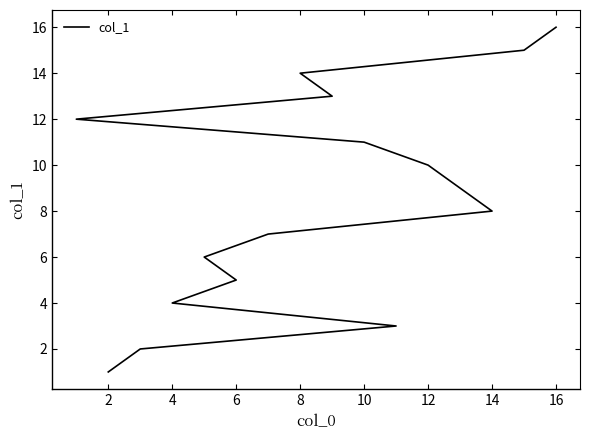

What is the maximum value shown in the chart?

16